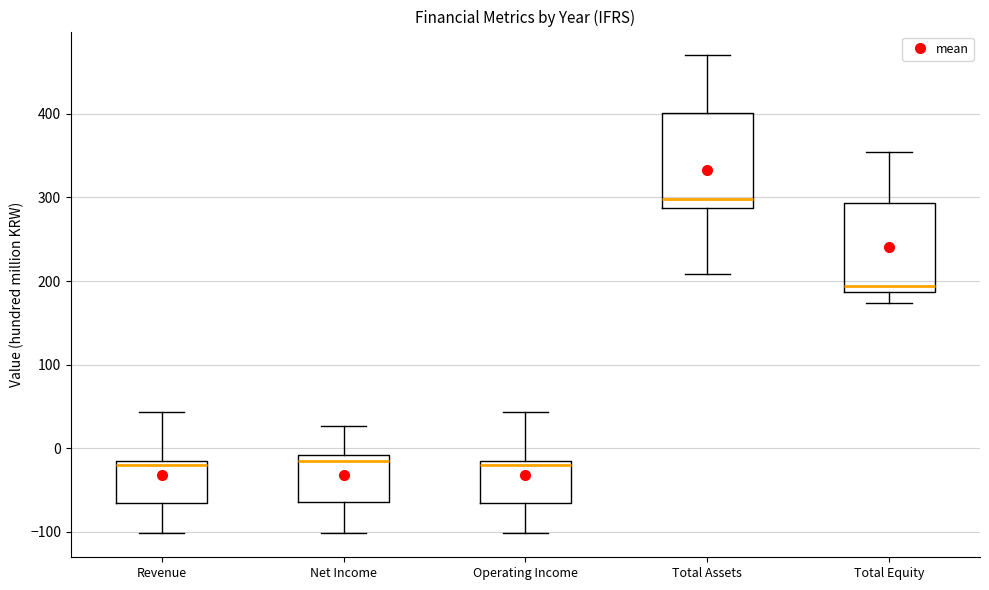

Reading left to right, read every box against the y-axis: the position of its median line, the range the box covers, and the ends of its whiskers. The values are not printed on the chart, so give them approximately, as read against the axis.

Revenue: median -20, box -70 to -10, whiskers -100 to 40
Net Income: median -10 (just below the box's upper edge), box -60 to -10, whiskers -100 to 30
Operating Income: median -20, box -70 to -10, whiskers -100 to 40
Total Assets: median 300, box 290 to 400, whiskers 210 to 470
Total Equity: median 190 (just above the box's lower edge), box 190 to 290, whiskers 170 to 350